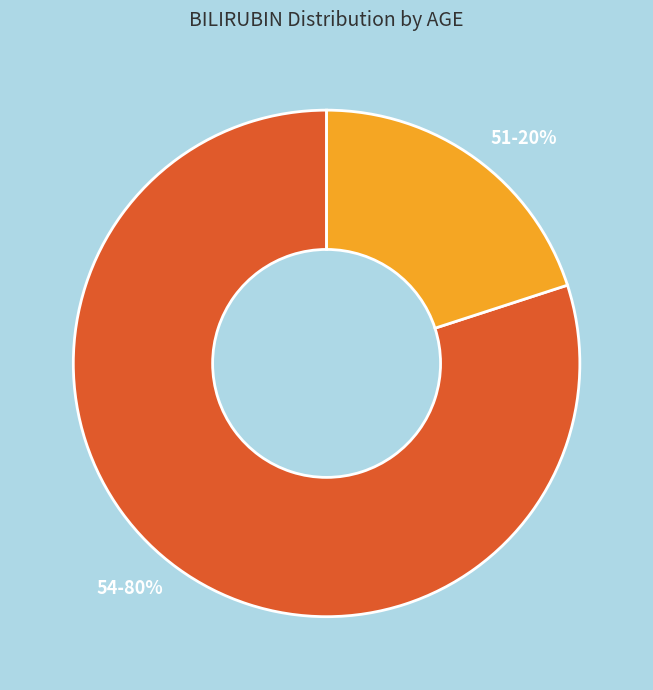

Which has a higher value, 51 or 54?

54